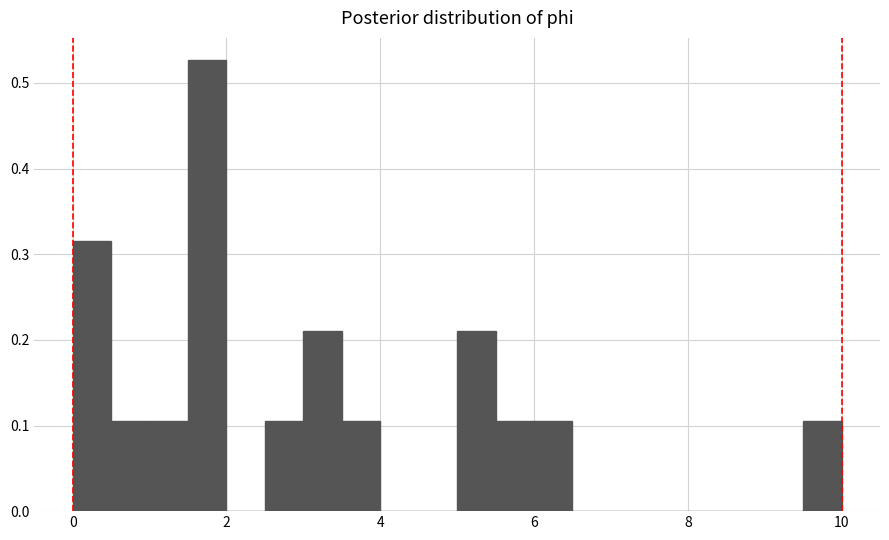

Read against the x-axis, roughly where is the centre of the tallest bar?

1.8